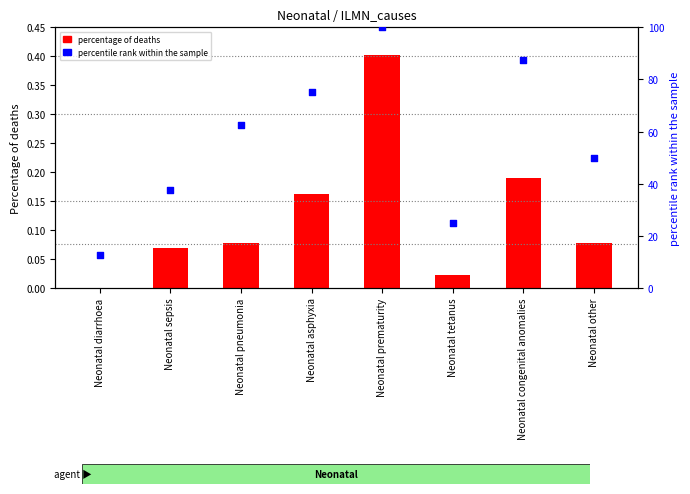

At how many categories does at least one series exceed 99?

1